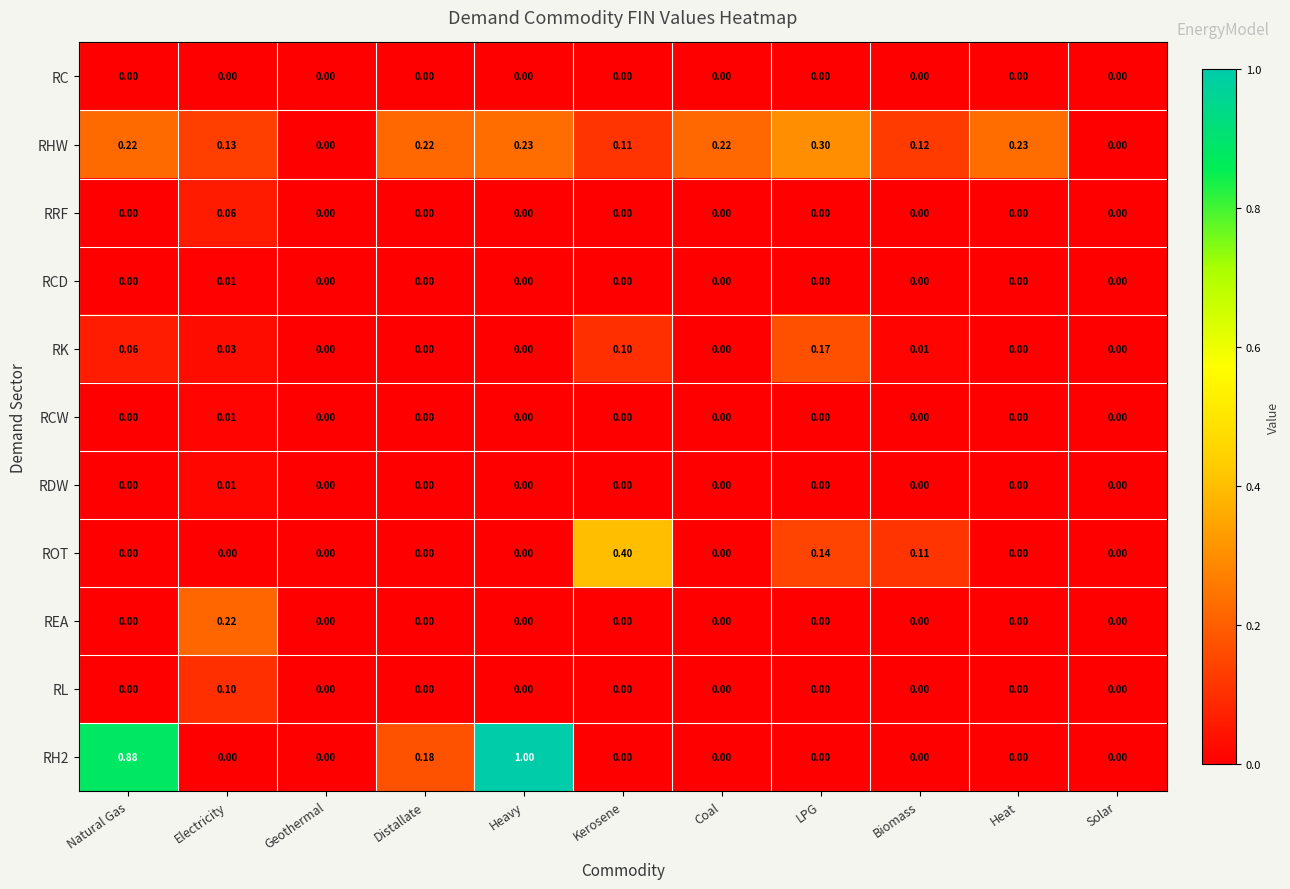

Which label corresponds to the largest value in the chart?

Heavy